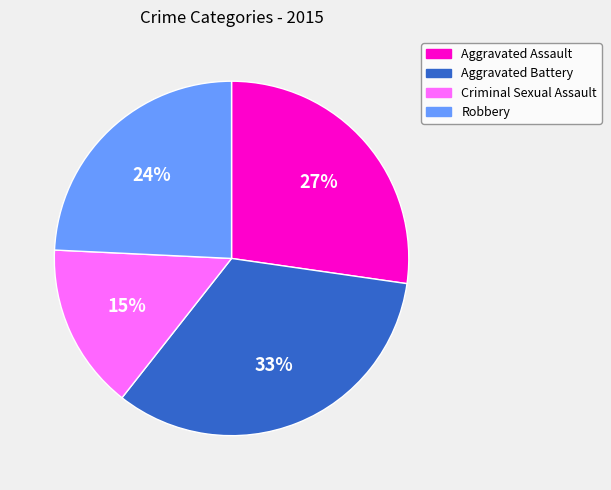

What is the ratio of the value at Aggravated Battery to the value at Robbery?

1.4